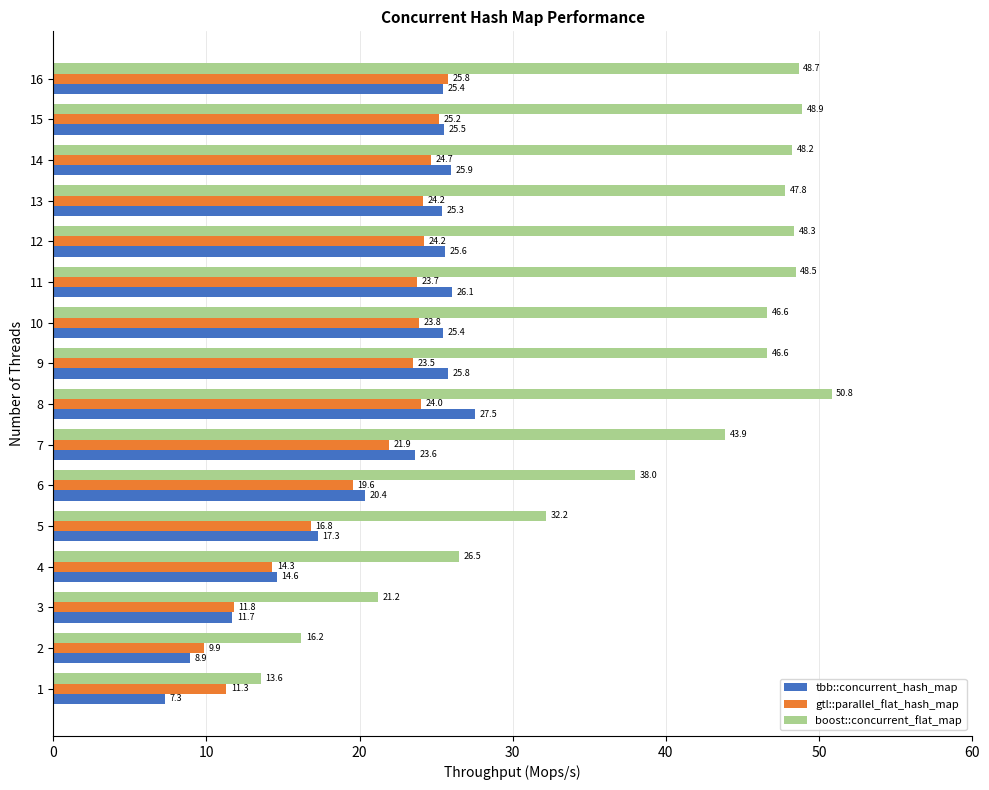

Which category has the highest value in the gtl::parallel_flat_hash_map series?

16